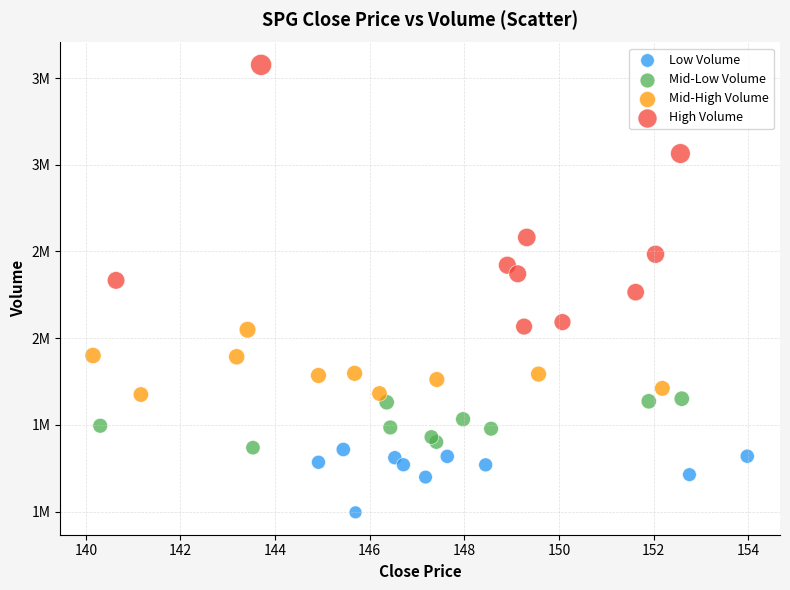

What are all the series names shown in the legend?

Low Volume, Mid-Low Volume, Mid-High Volume, High Volume